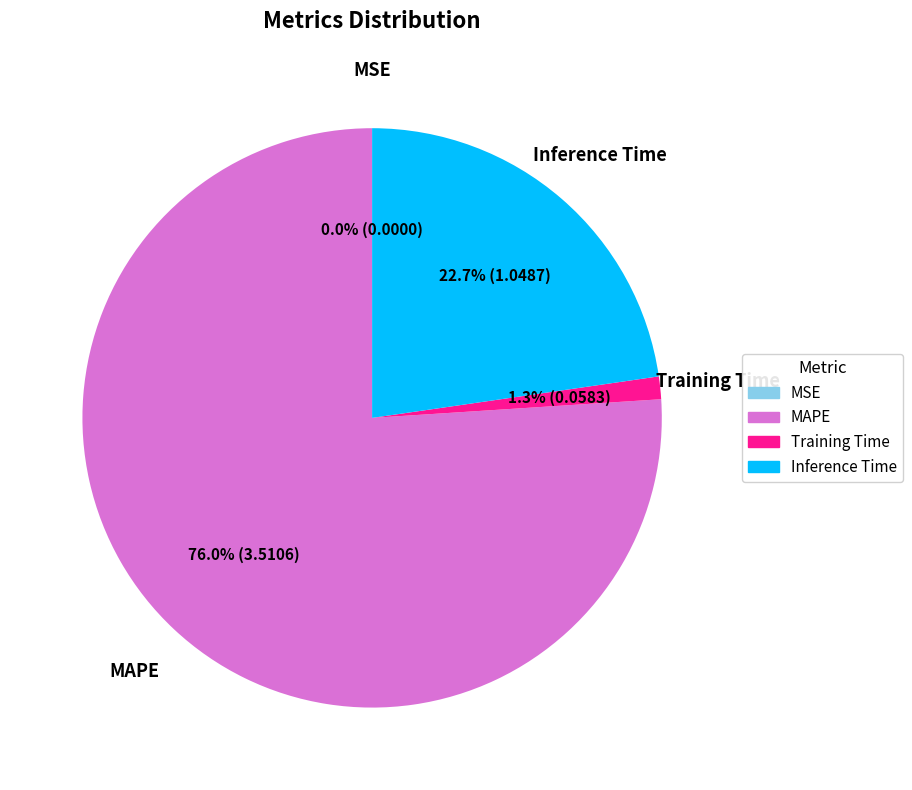

Is there a majority slice in this chart?

Yes